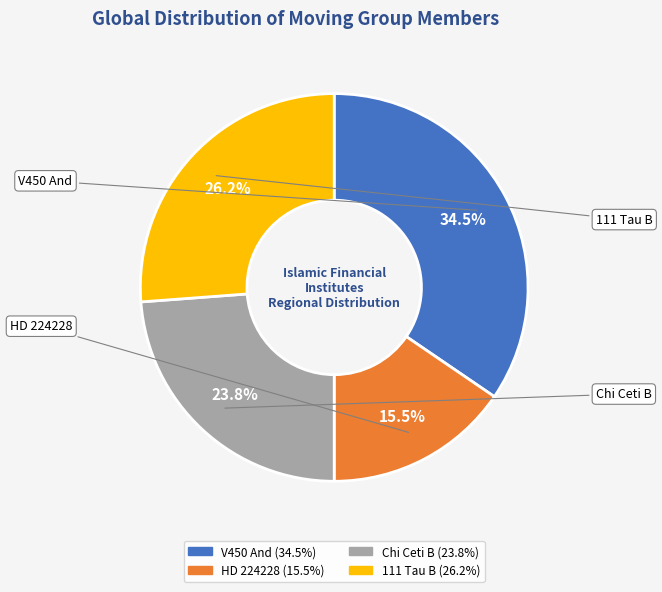

Do HD 224228 and Chi Ceti B together represent more than half of the pie?

No